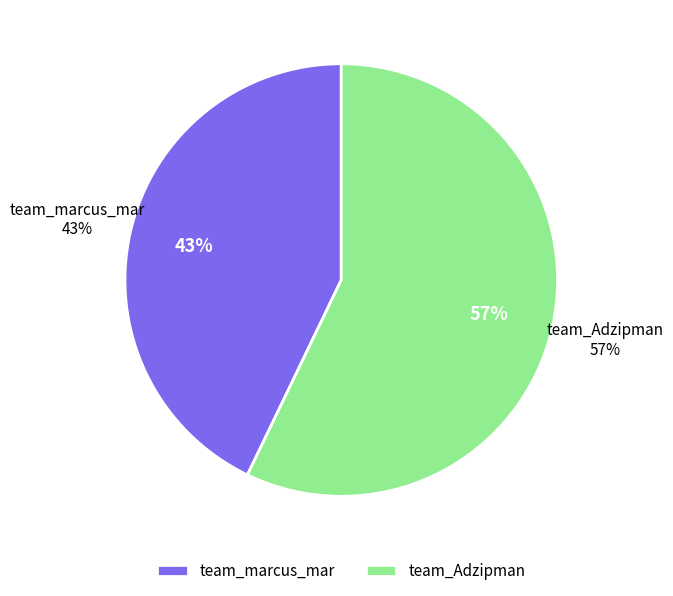

Does team_Adzipman account for over 50% of the chart?

Yes